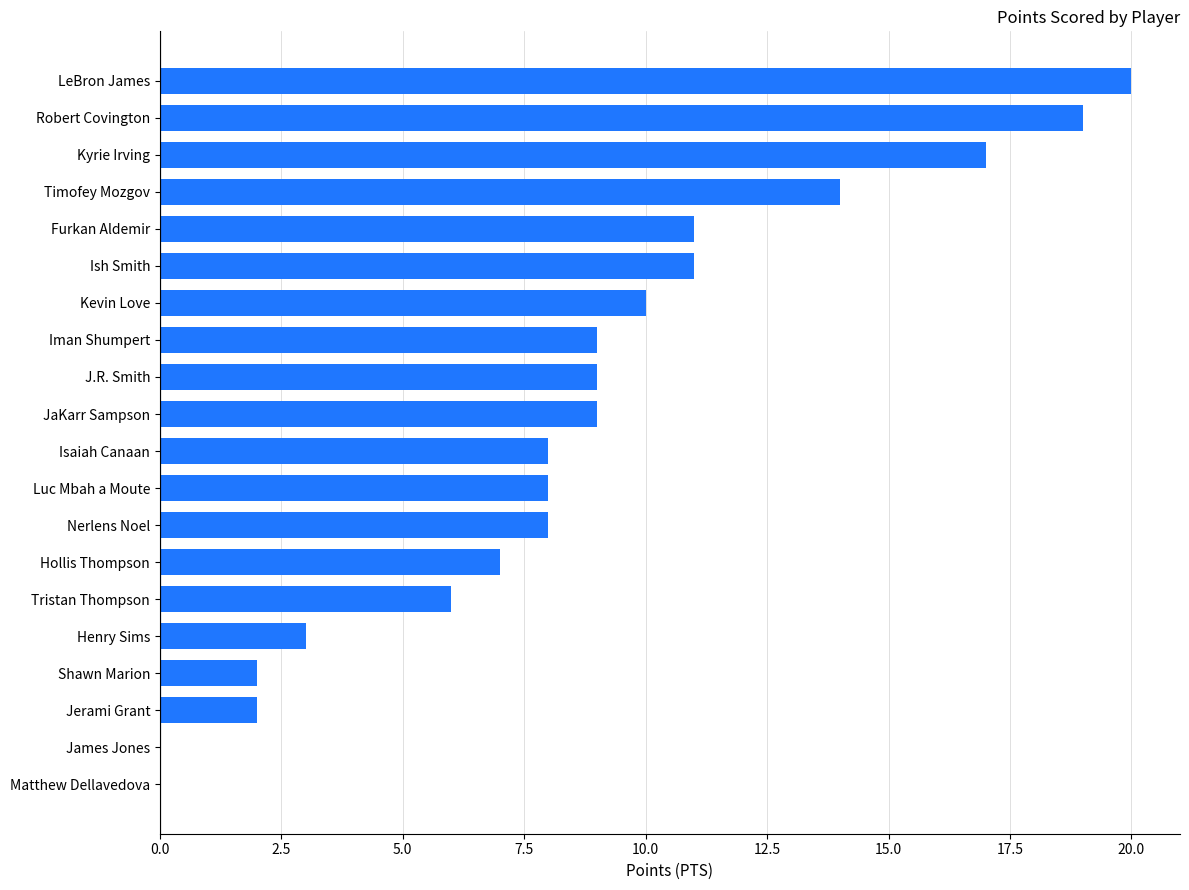

What is the sum of all values?

173